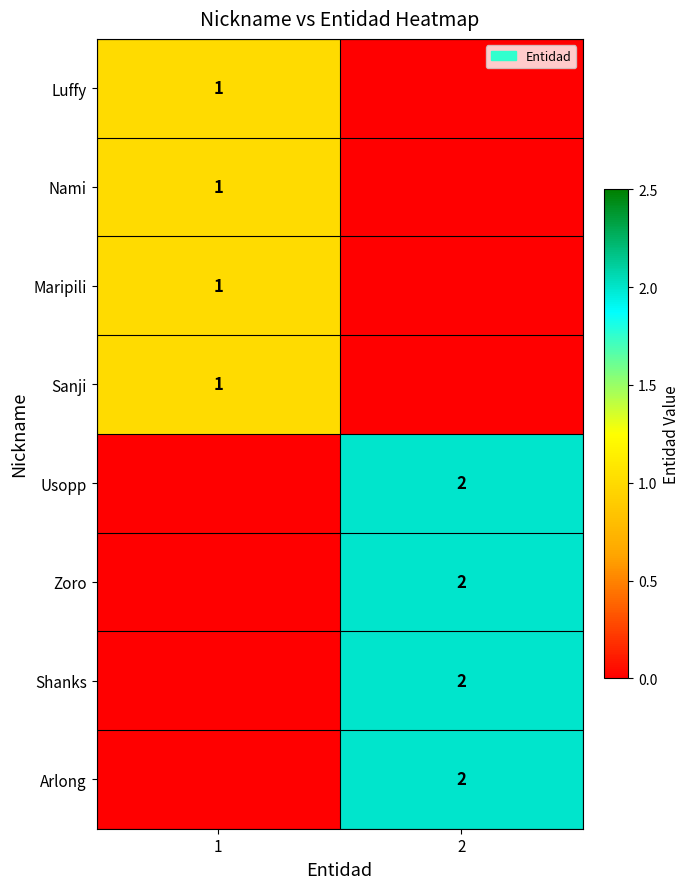

How many distinct data groups are displayed?

8